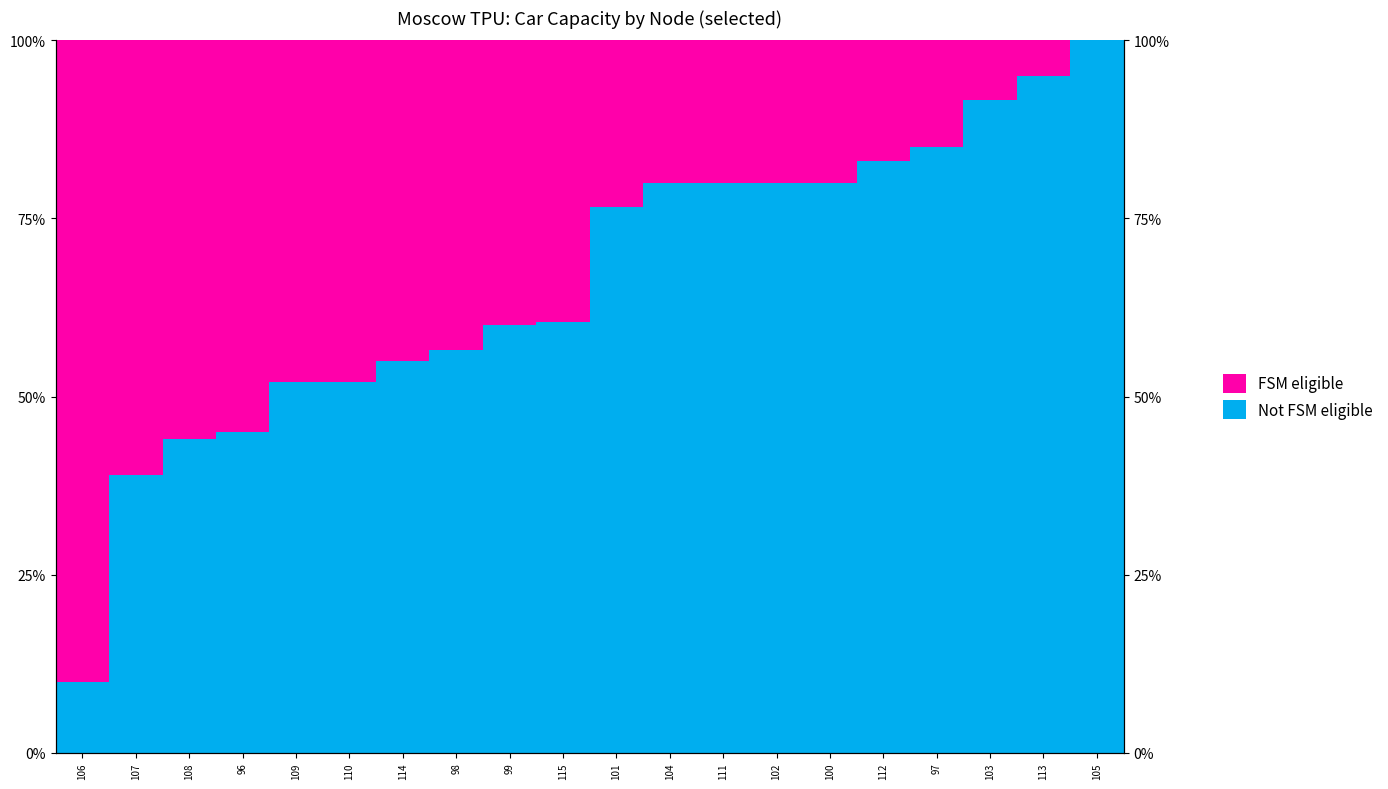

The FSM eligible series shows 93.2 at 108. True or false?

False